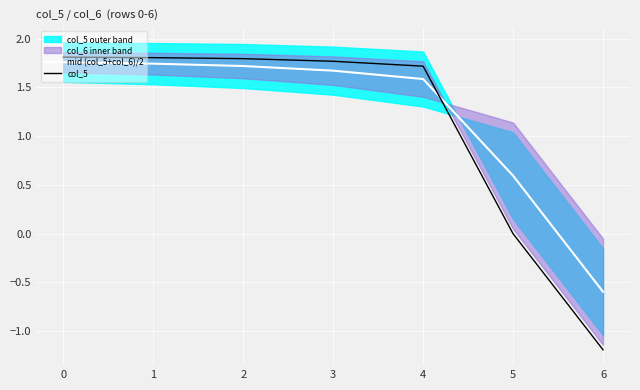

The value of col_5 at 2 is 2.8. True or false?

False